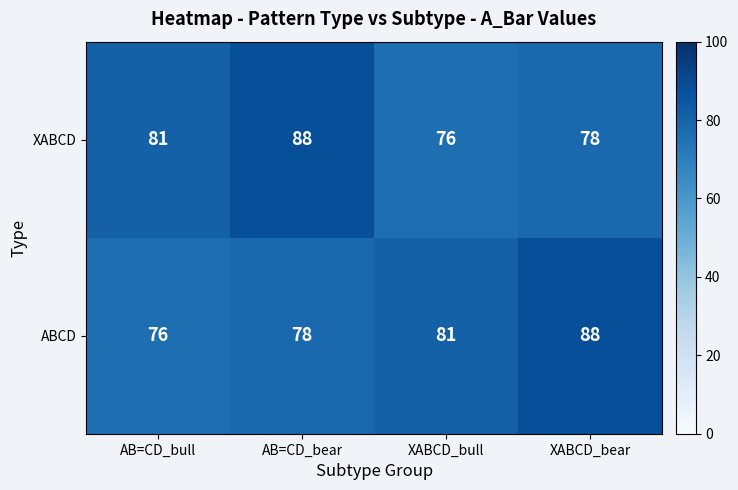

Reading left to right, extract all data points from this chart.

XABCD: 81	88	76	78
ABCD: 76	78	81	88